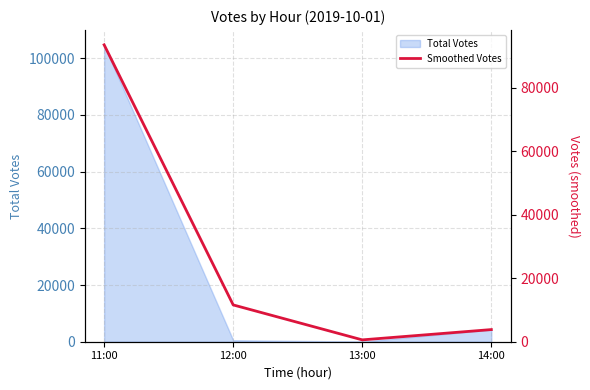

How many points are lower than both their immediate neighbors (excluding endpoints)?

1